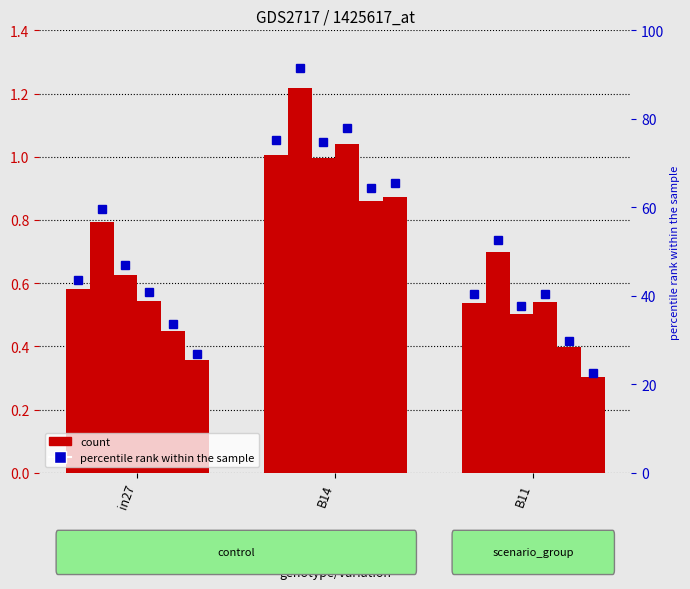

Which category has the lowest value across all series?

B11